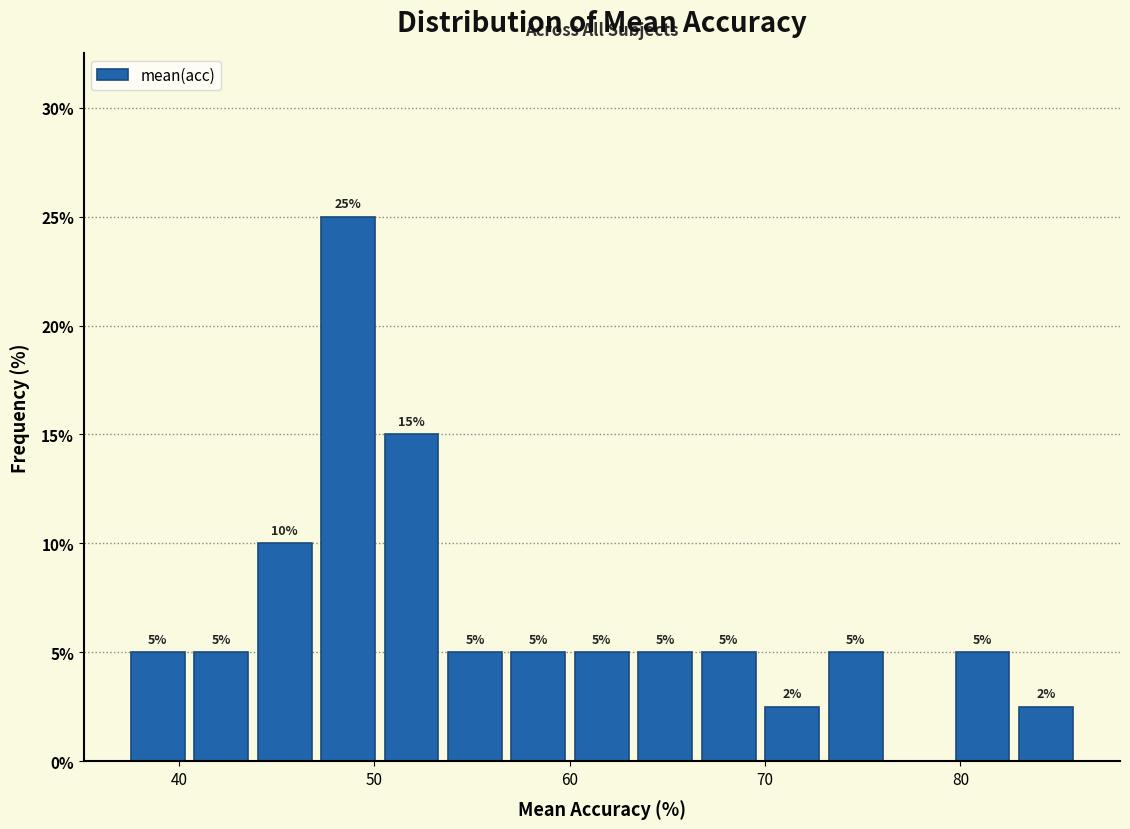

Read against the x-axis, roughly where is the centre of the tallest bar?

49